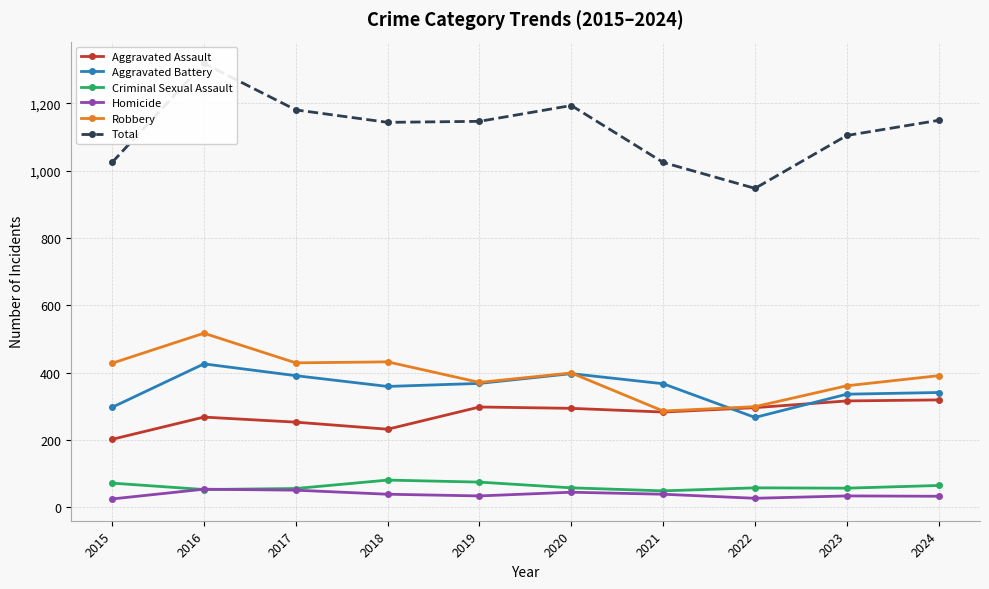

What is the difference between the maximum and minimum values in the Criminal Sexual Assault series?

32